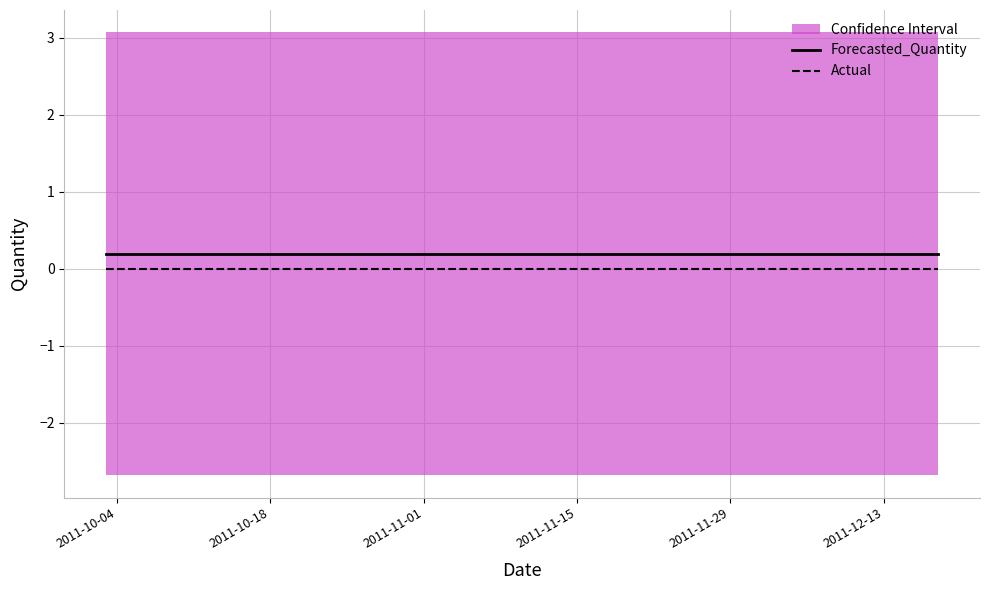

At how many categories does at least one series exceed 0?

20